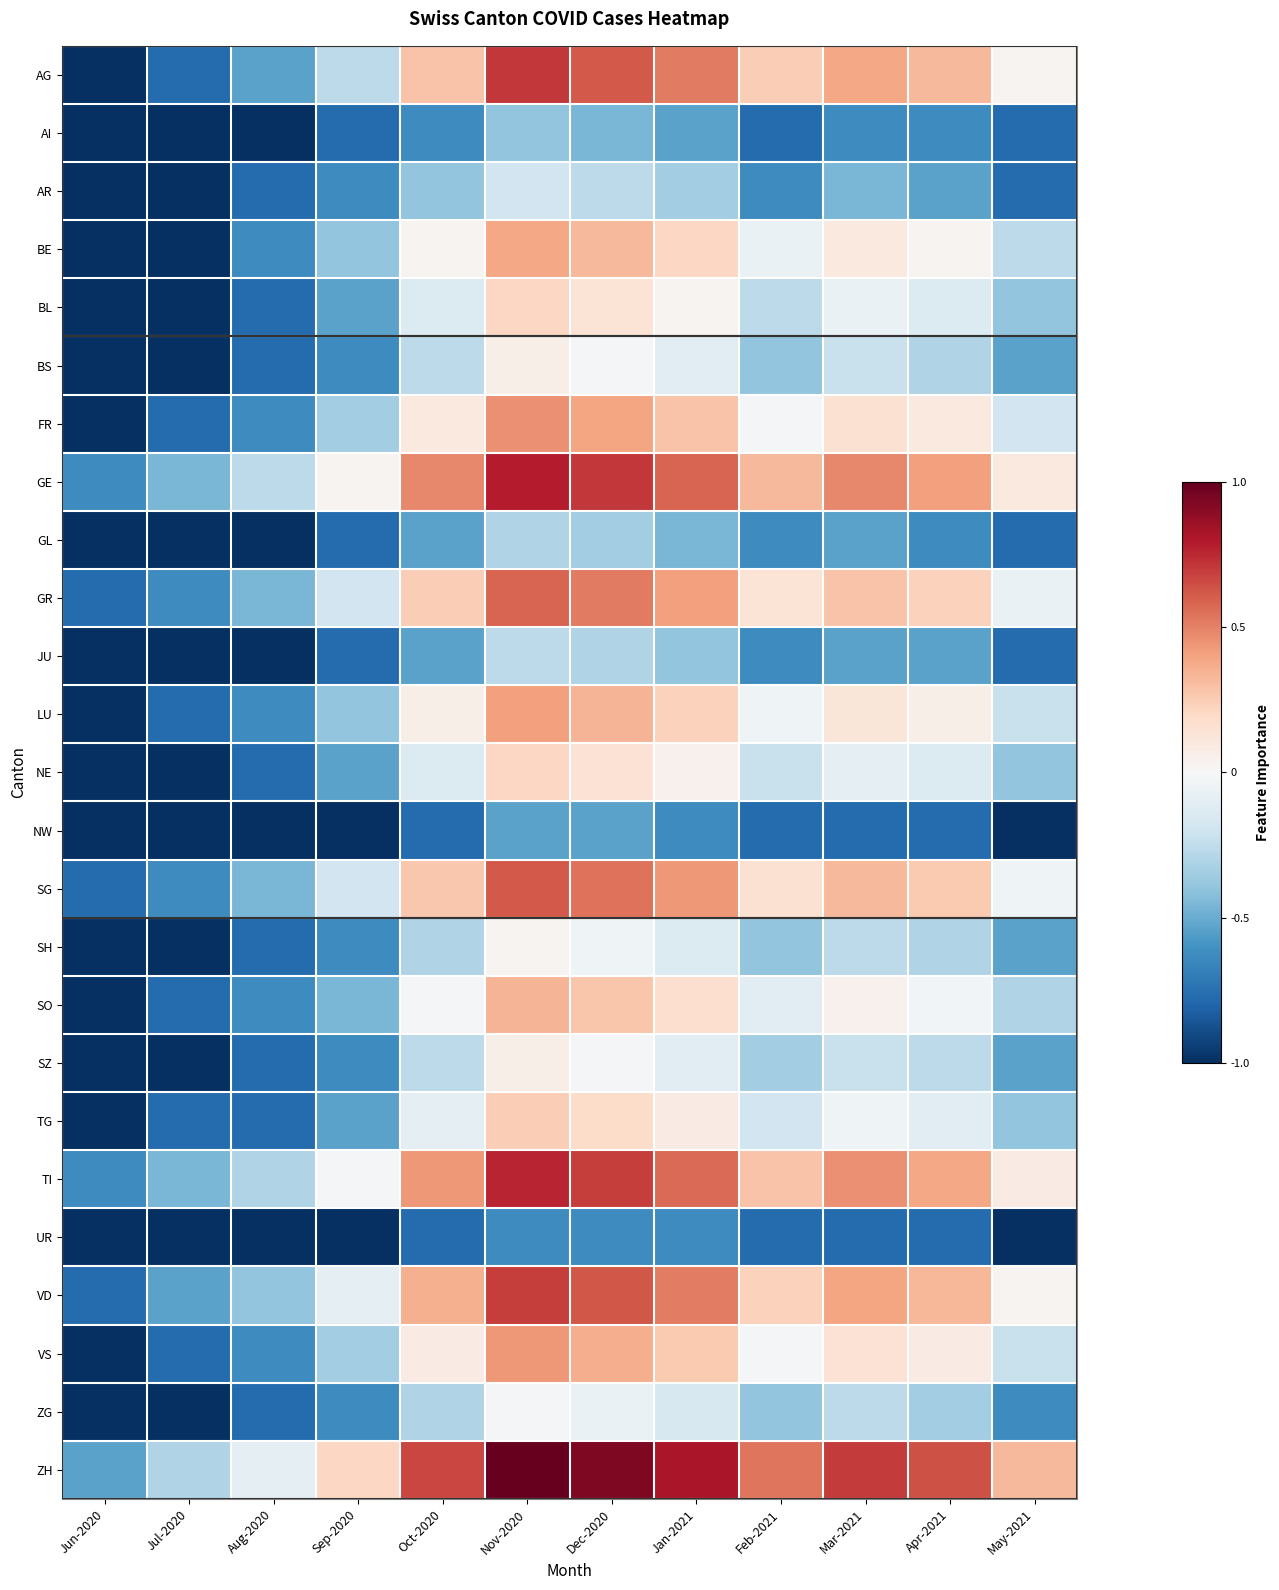

Rank the series at Sep-2020 from lowest to highest value.

NW, UR, AI, GL, JU, AR, BS, SH, SZ, ZG, BL, NE, TG, SO, BE, LU, FR, VS, AG, GR, SG, VD, TI, GE, ZH